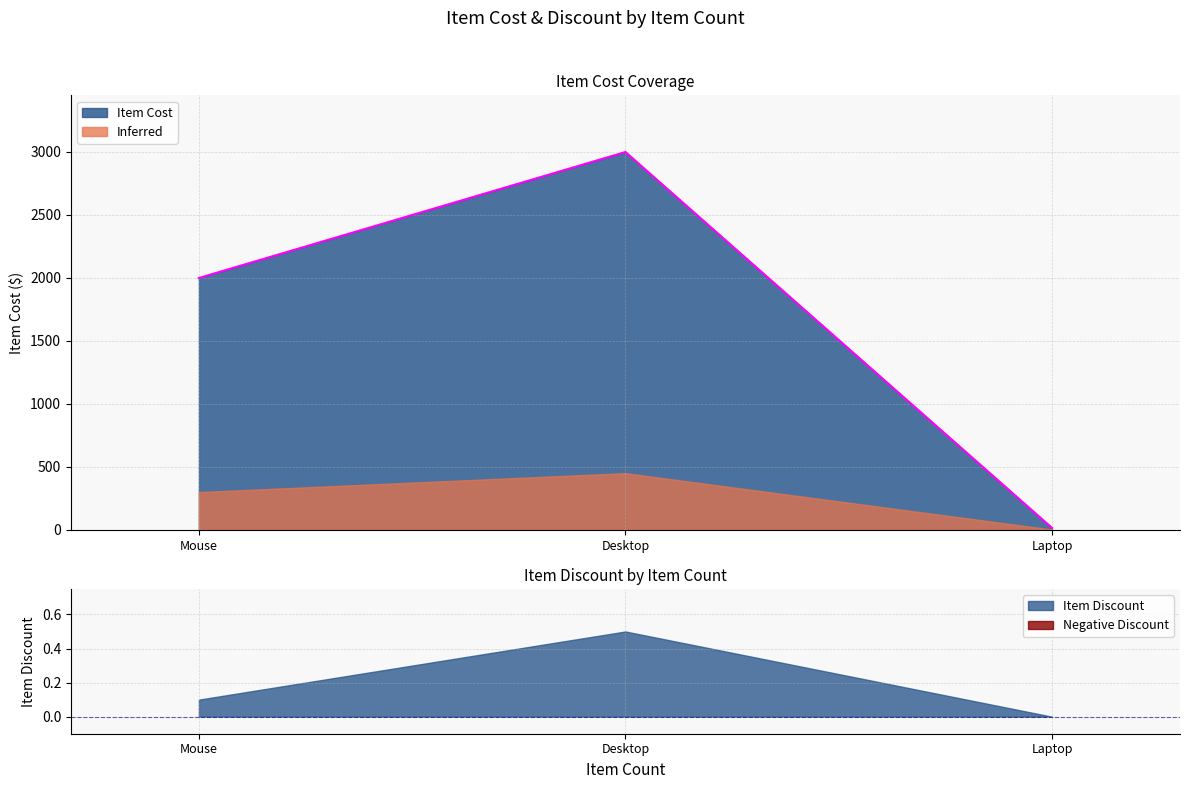

Where is Item Cost nearest to the value 1506?

Mouse